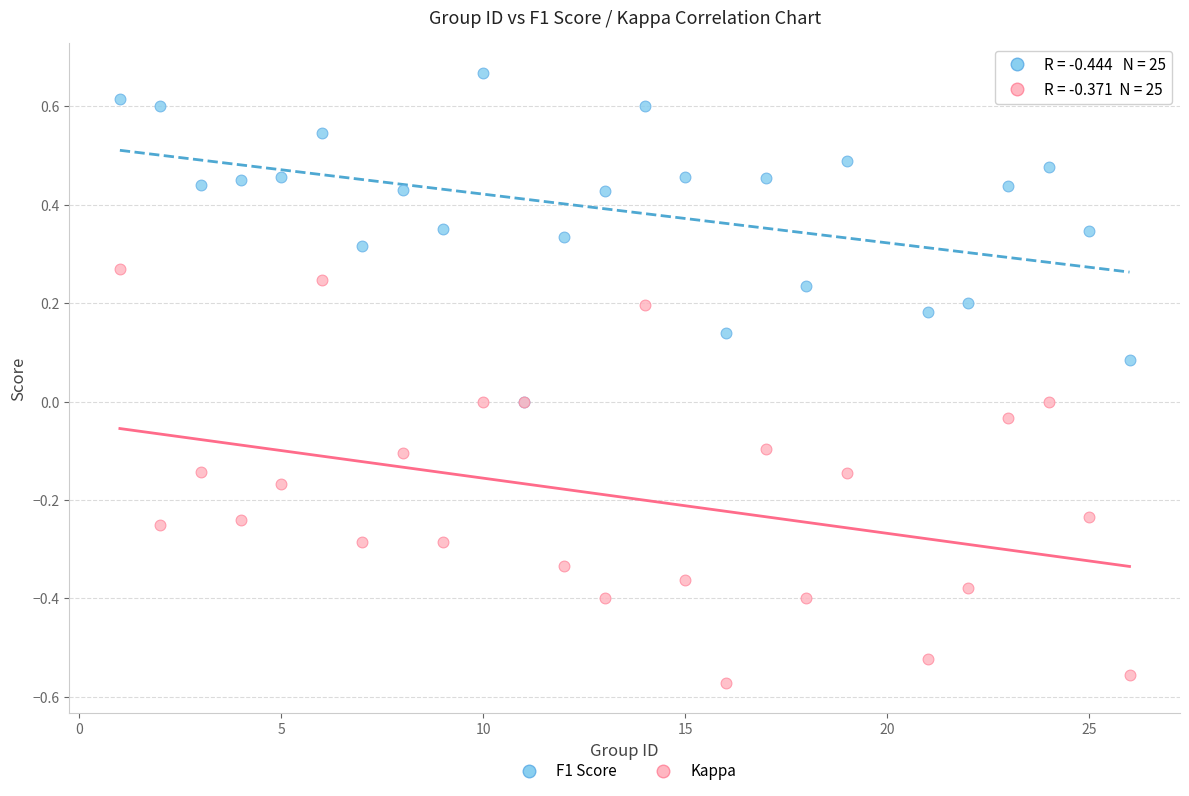

Which series contains the lowest Y value?

Kappa